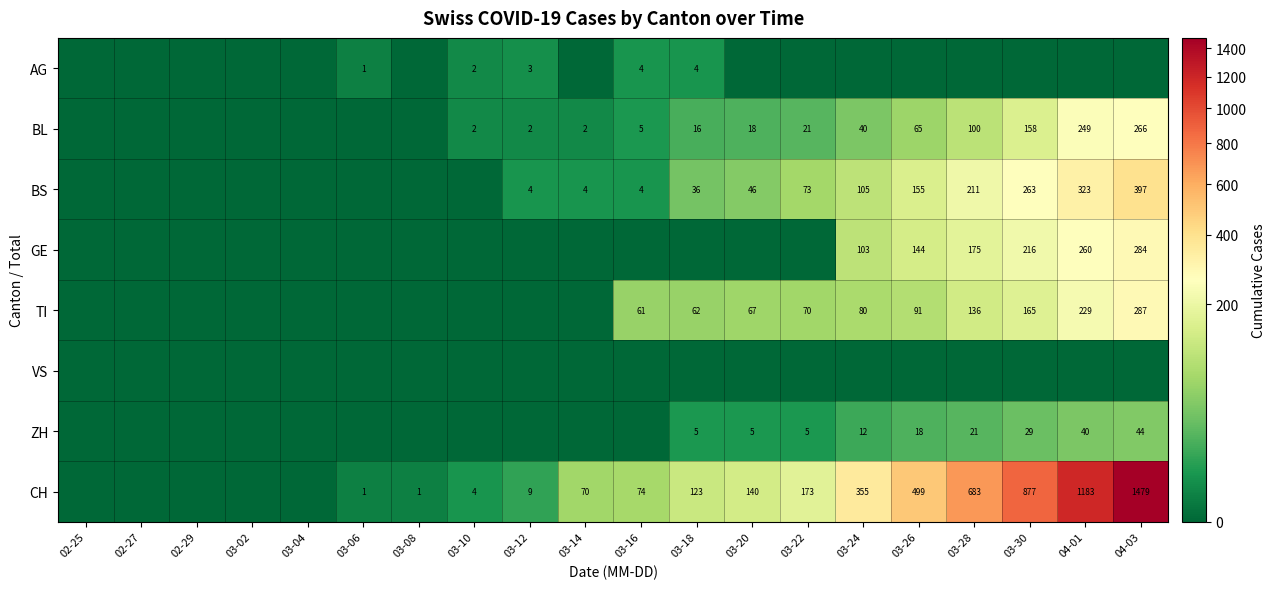

True or false: GE has a value of 284 at 04-03.

True